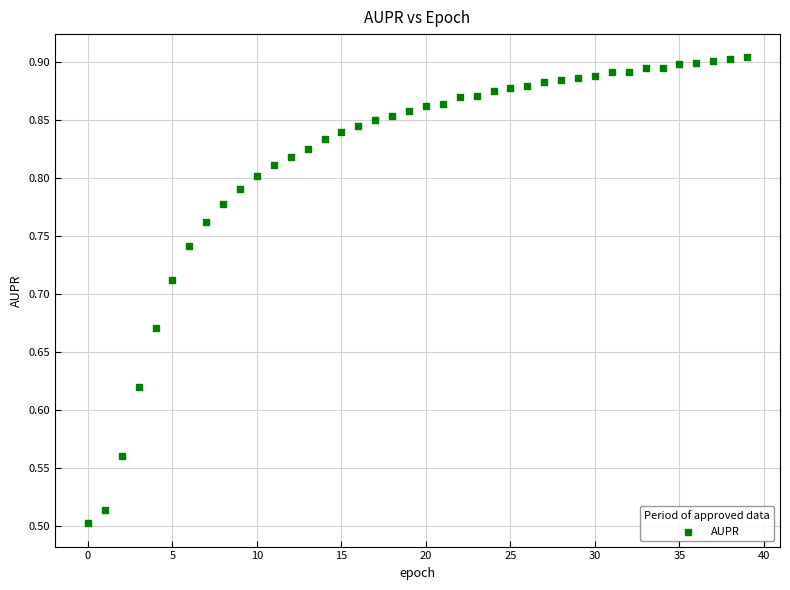

What is the range of Y values (max minus min)?

0.4